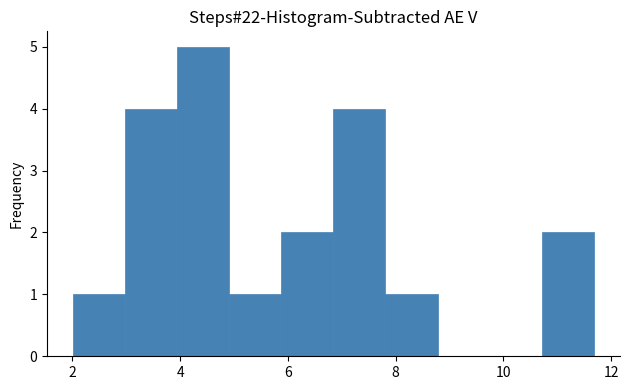

What is the height of the bar covering 2.0 to 3.0 on the x-axis? Neither the bar edges nor the heights are printed on the chart, so give them approximately, as read against the axes.

1